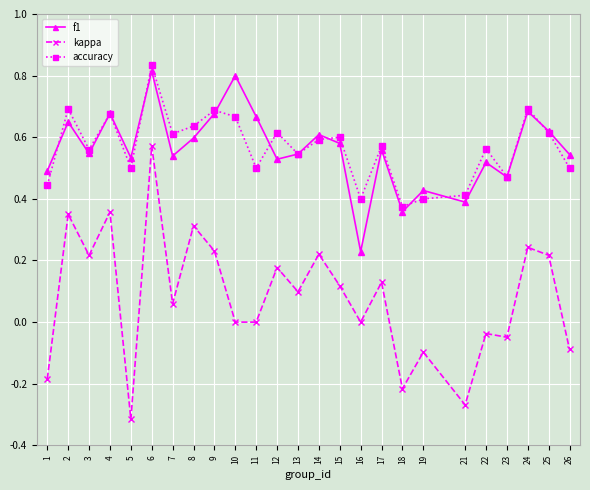

Which series has the largest range (max minus min)?

kappa